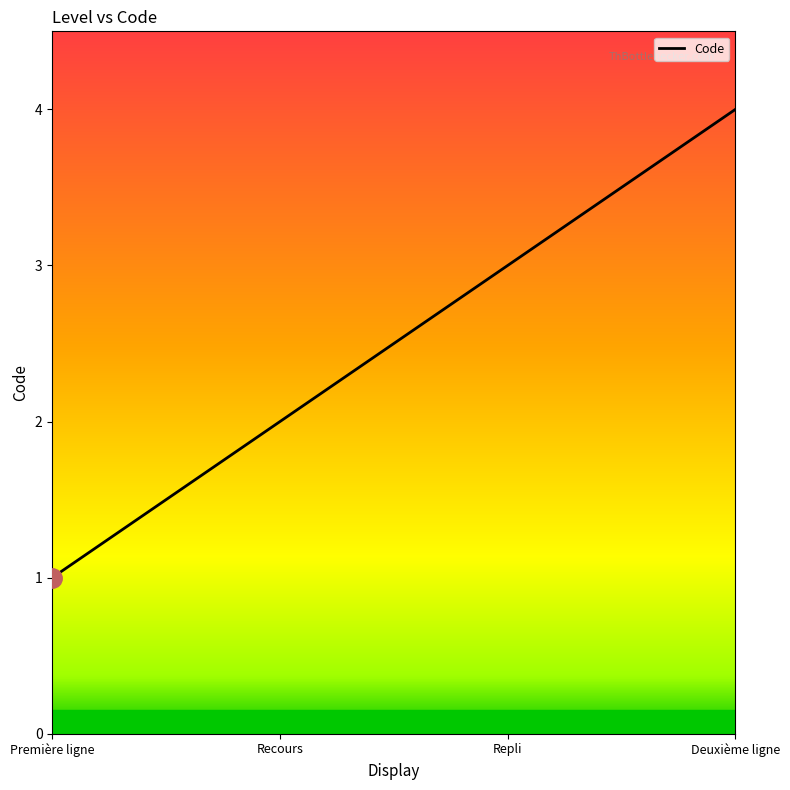

What is the maximum value shown in the chart?

4